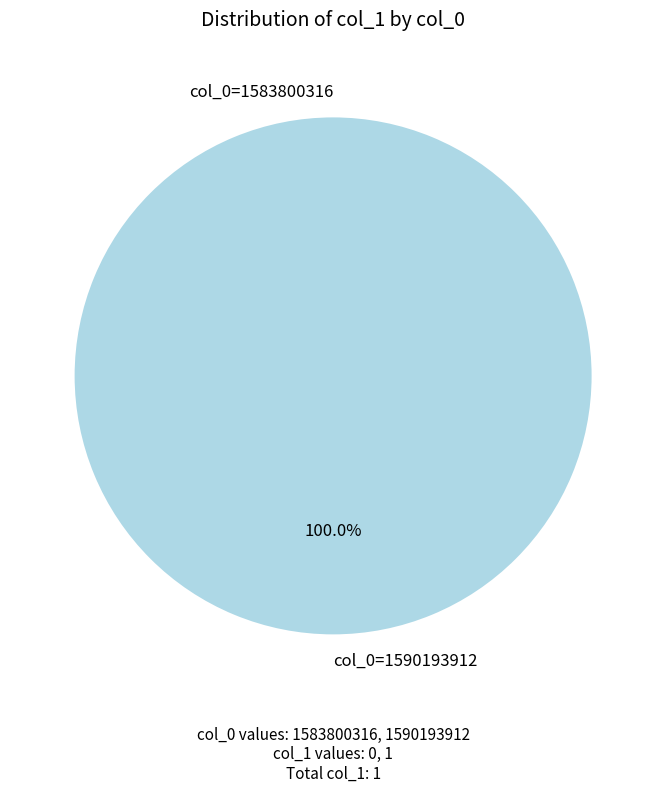

Which slice is the largest?

1590193912